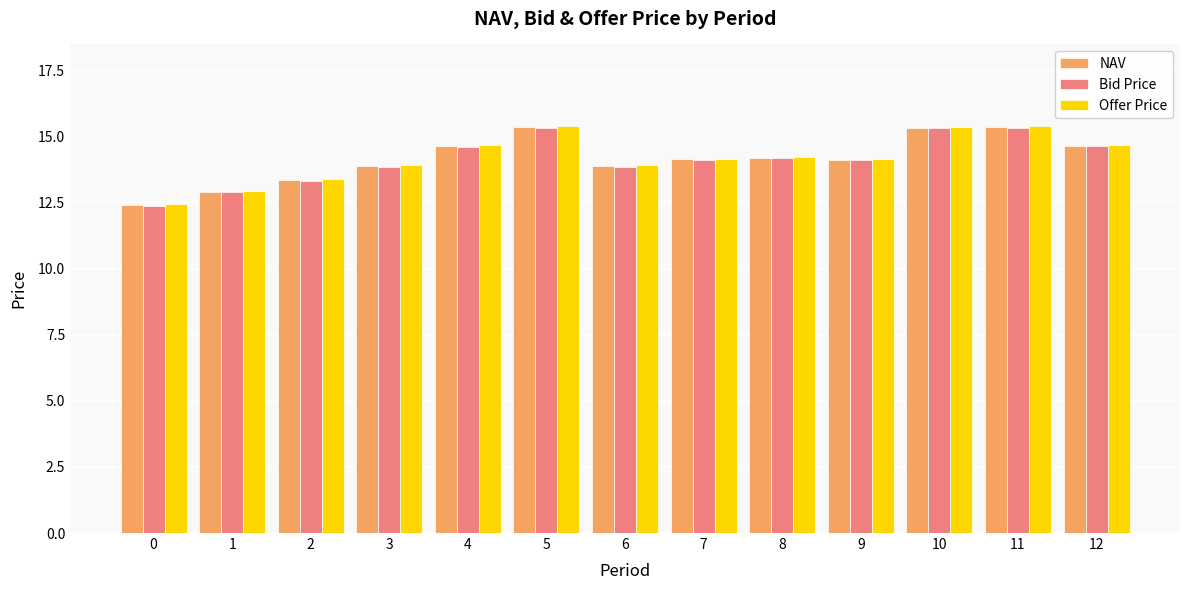

How many bars are there in total?

39